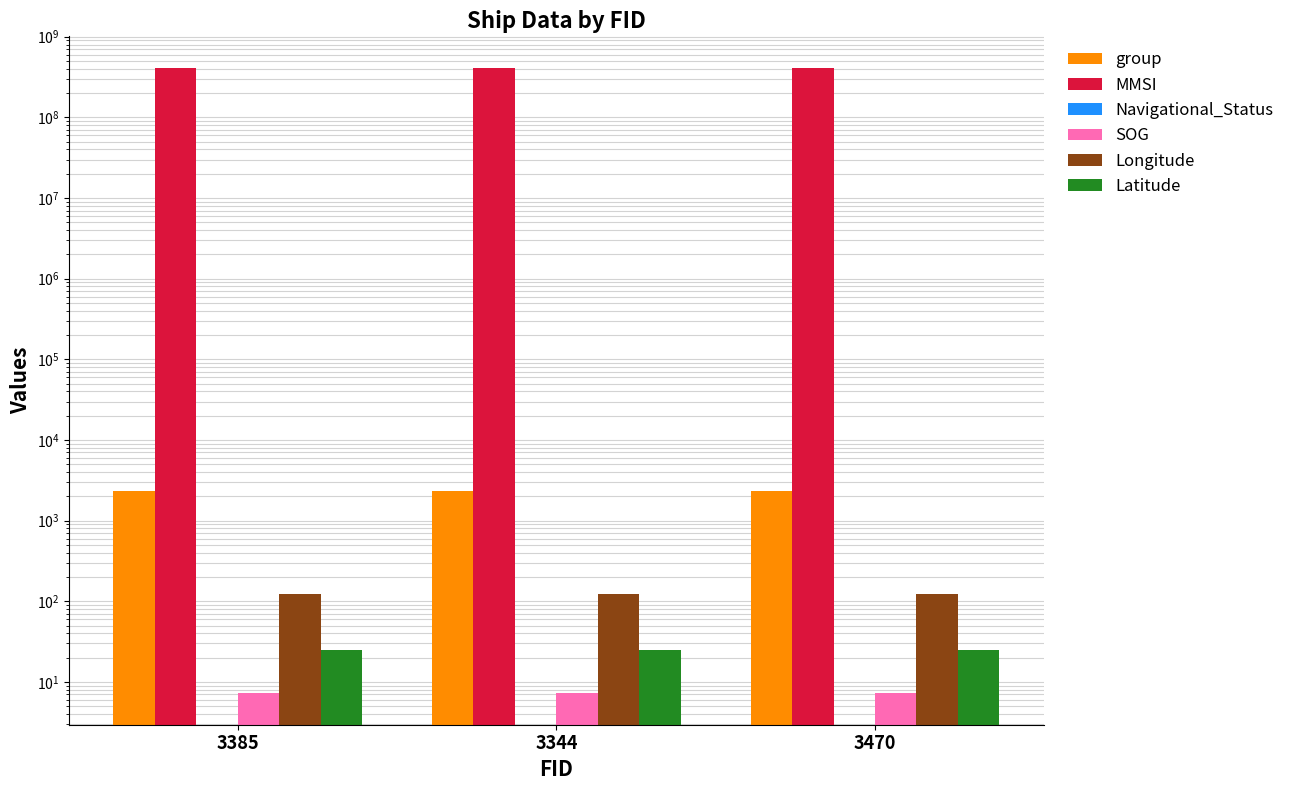

How many group values are between 2306 and 2358?

3